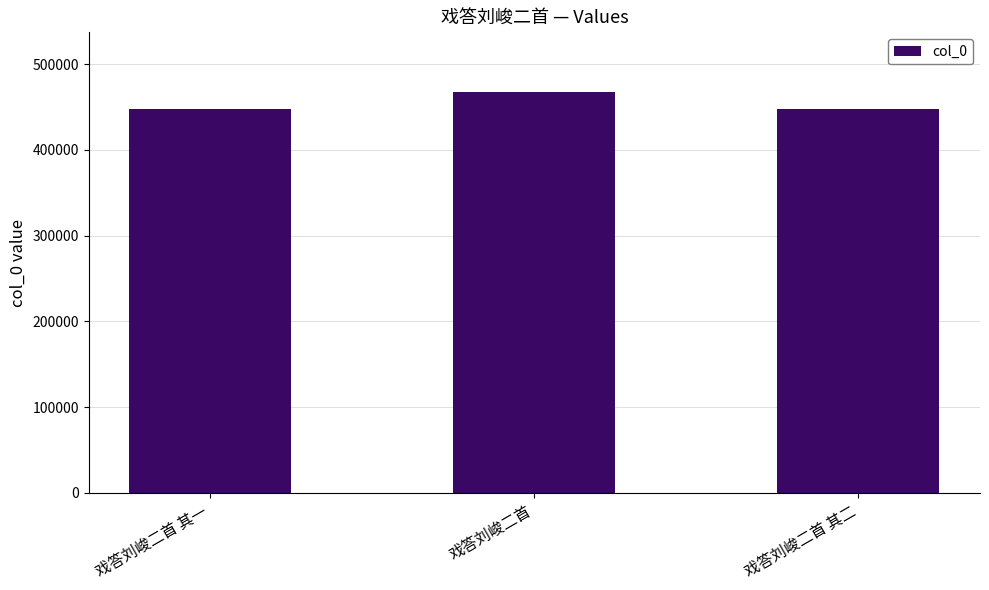

Which has a higher value, 戏答刘峻二首 其一 or 戏答刘峻二首?

戏答刘峻二首